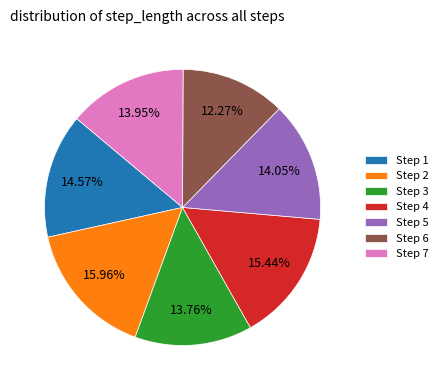

Do Step 5 and Step 6 together represent more than half of the pie?

No